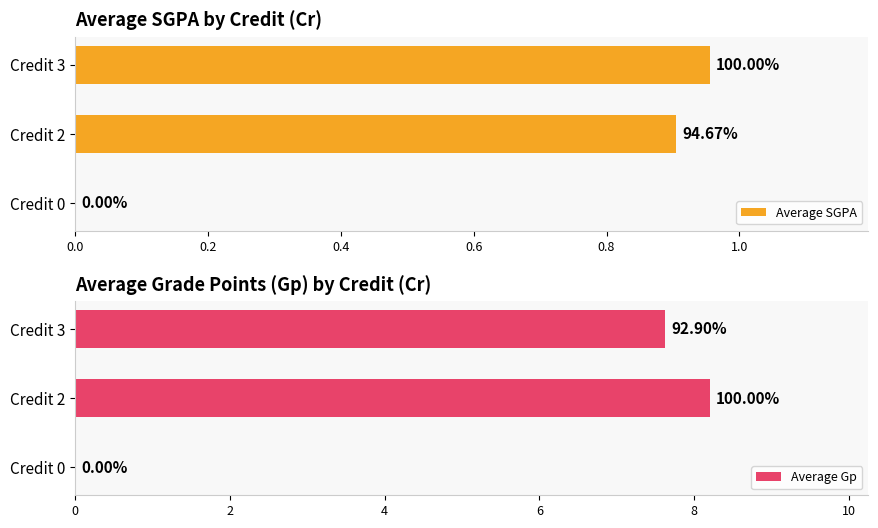

Which series has the widest spread of values?

Average Gp